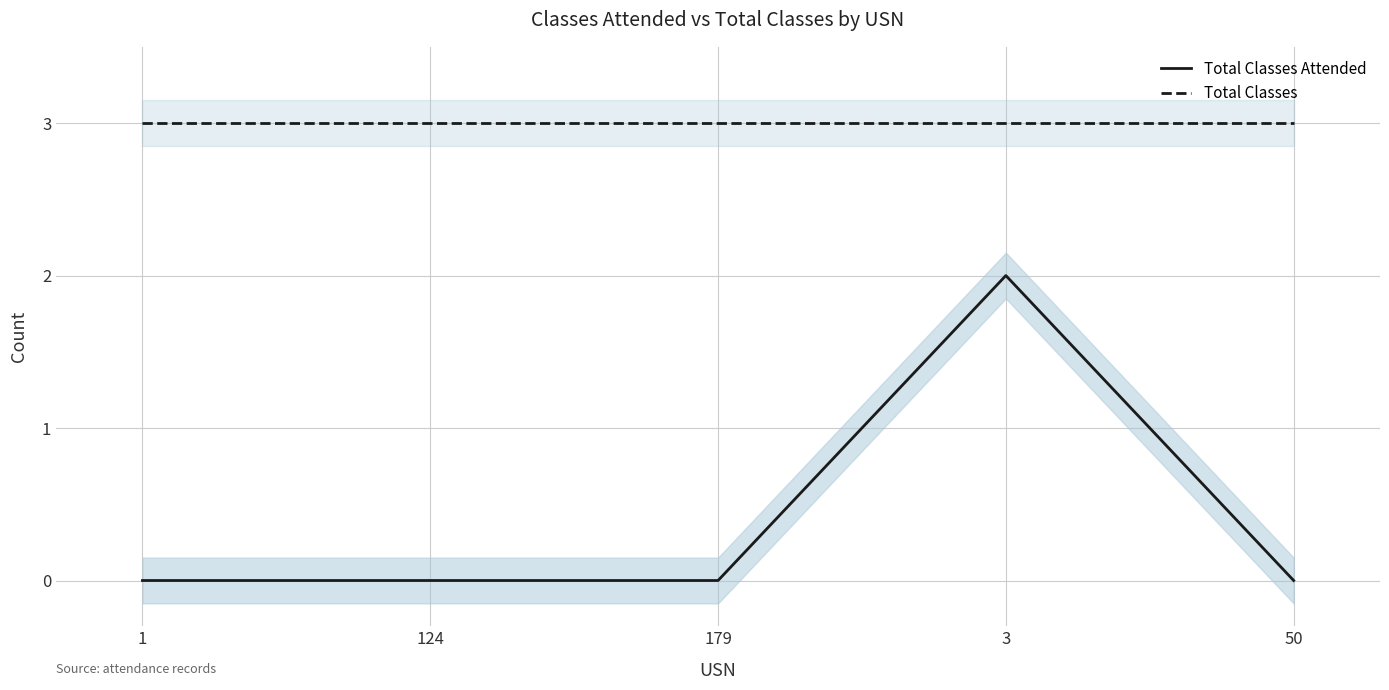

What is the average value of the Total Classes series?

3